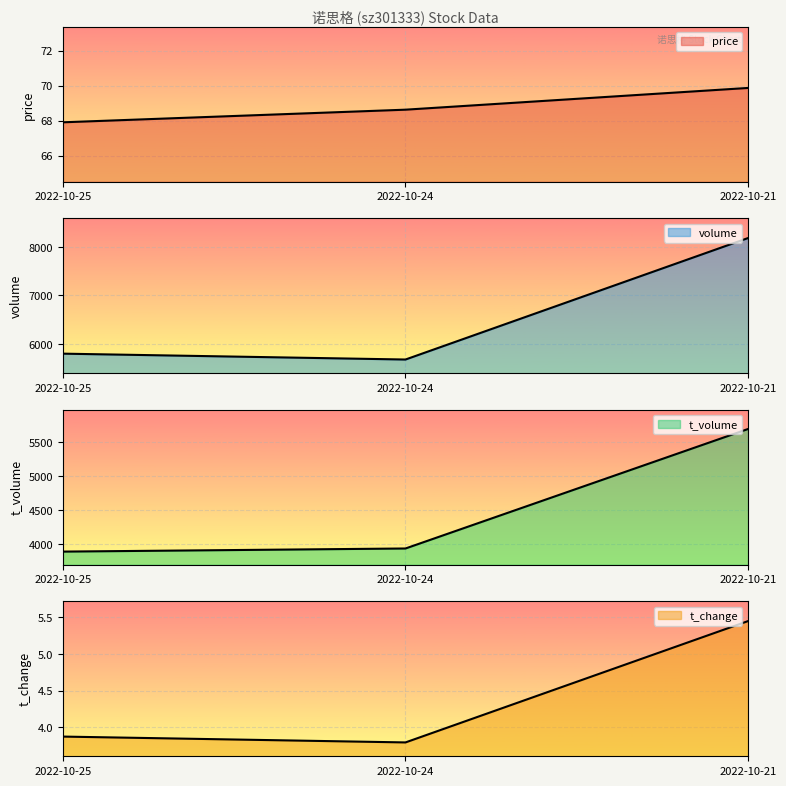

At which category is the sum across all series the highest?

2022-10-21